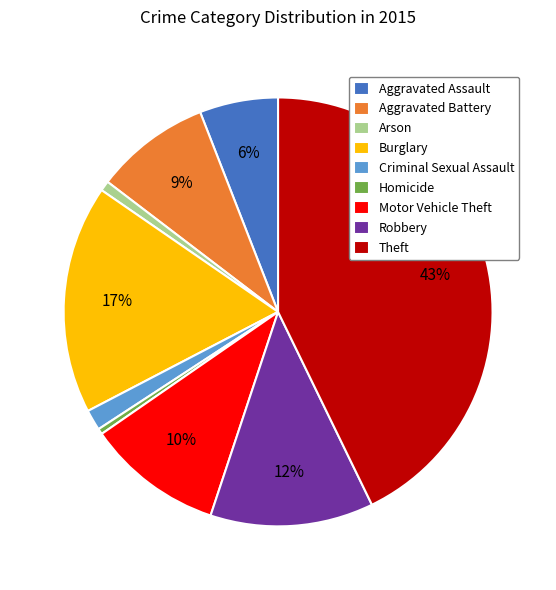

Which category has the biggest portion of the pie?

Theft